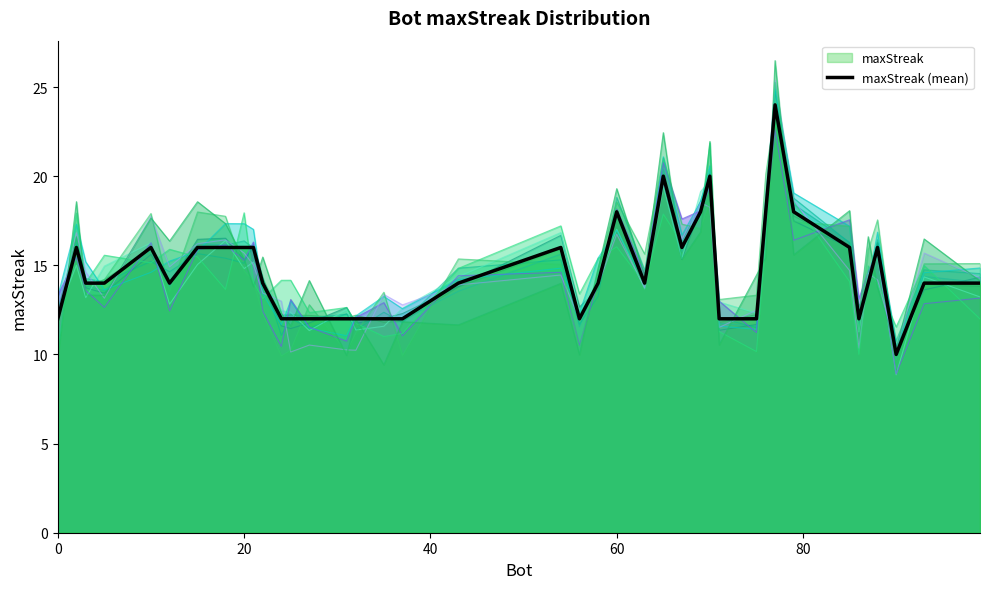

How many lines are shown in the chart?

1